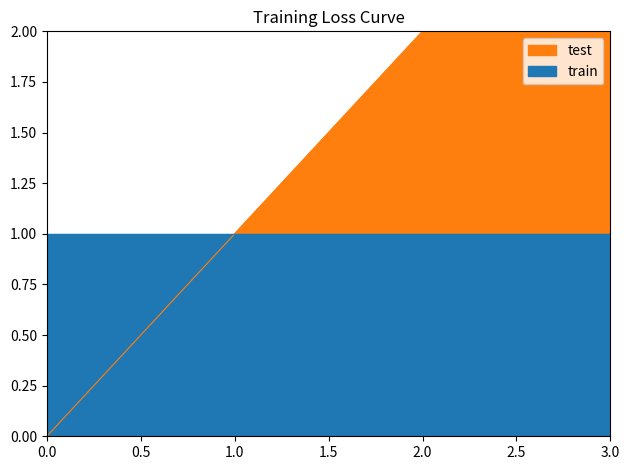

Which category has the highest value across all series?

3